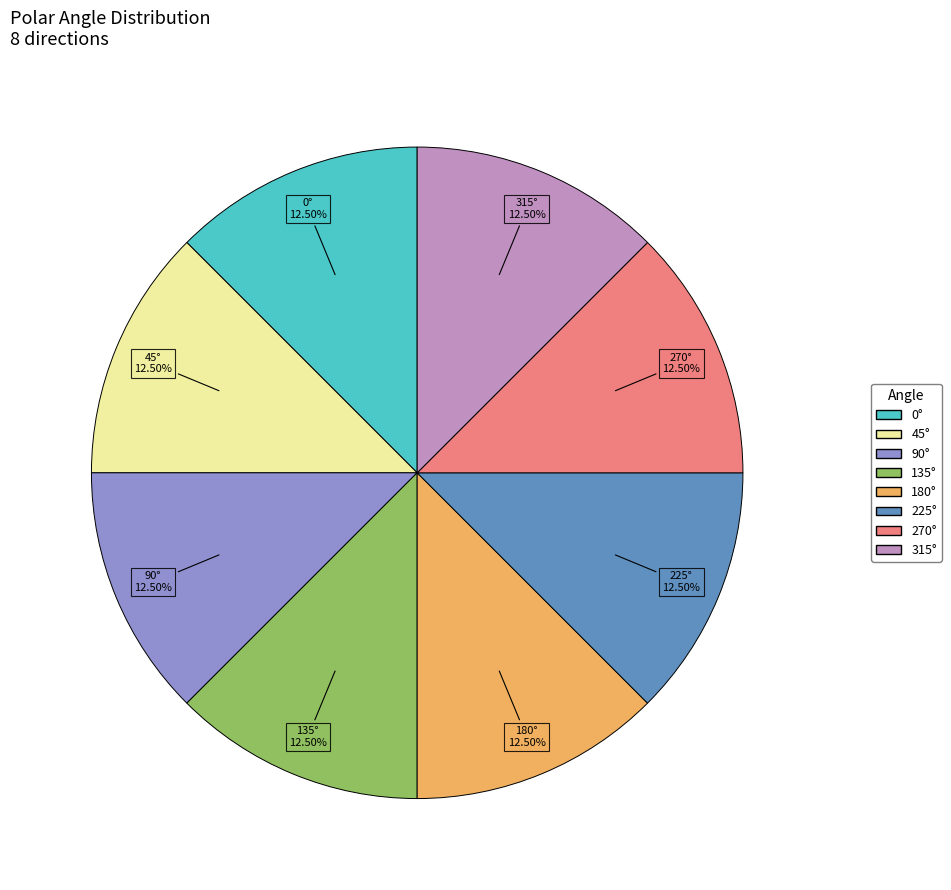

Does 315° represent more than half of the total?

No